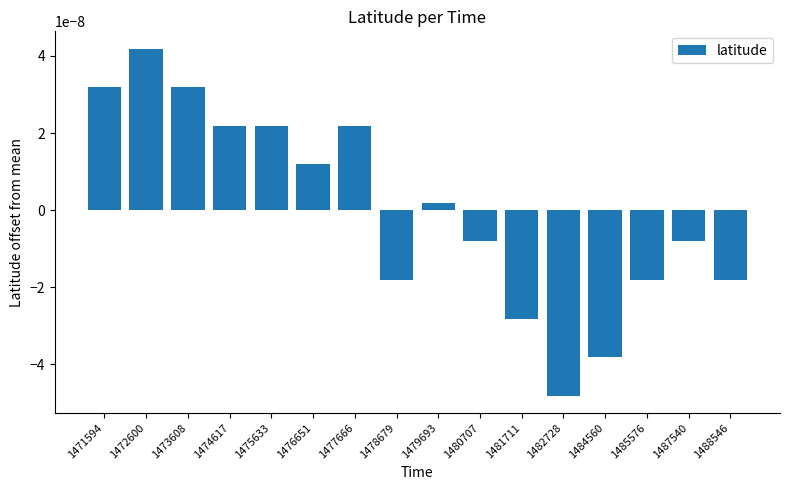

Which label corresponds to the largest value in the chart?

1472600